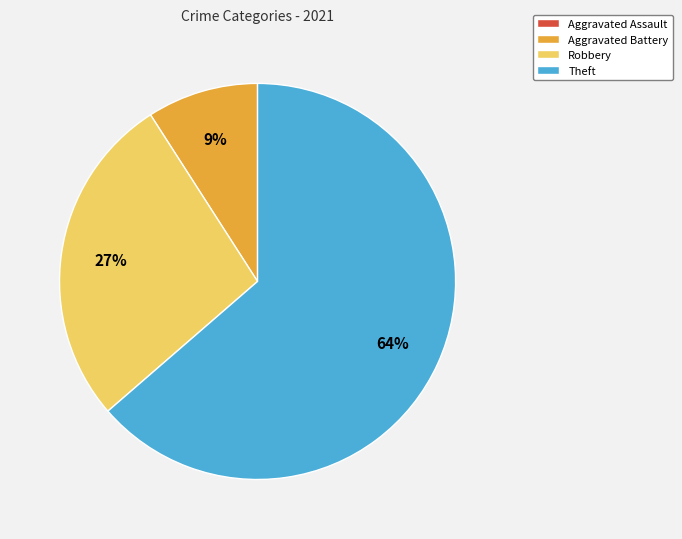

To the nearest percent, what percentage of the pie is Theft?

64%